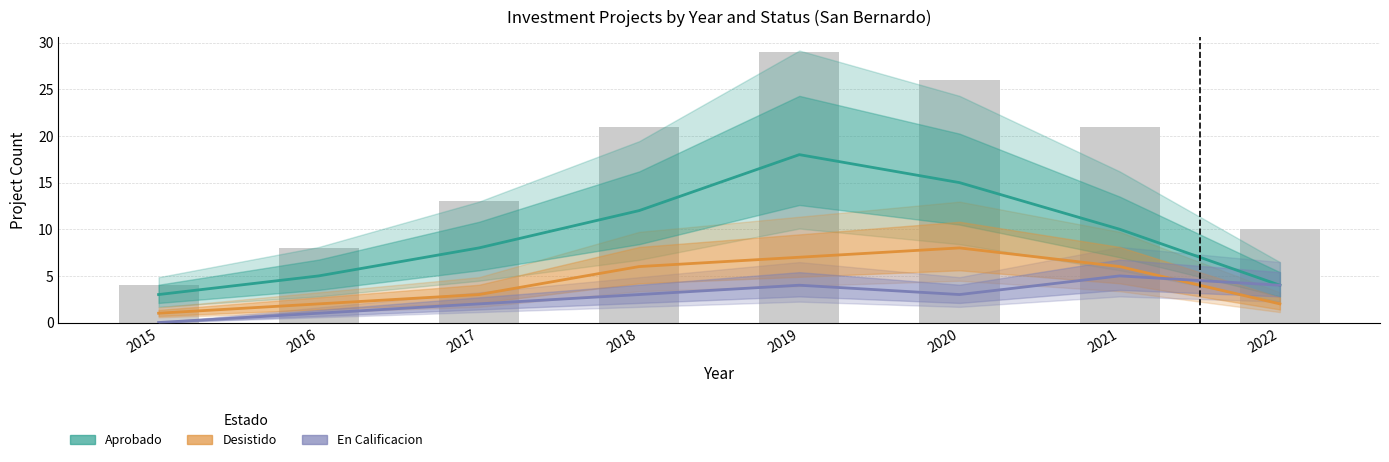

True or false: En Calificacion has a value of 6 at 2022.

False